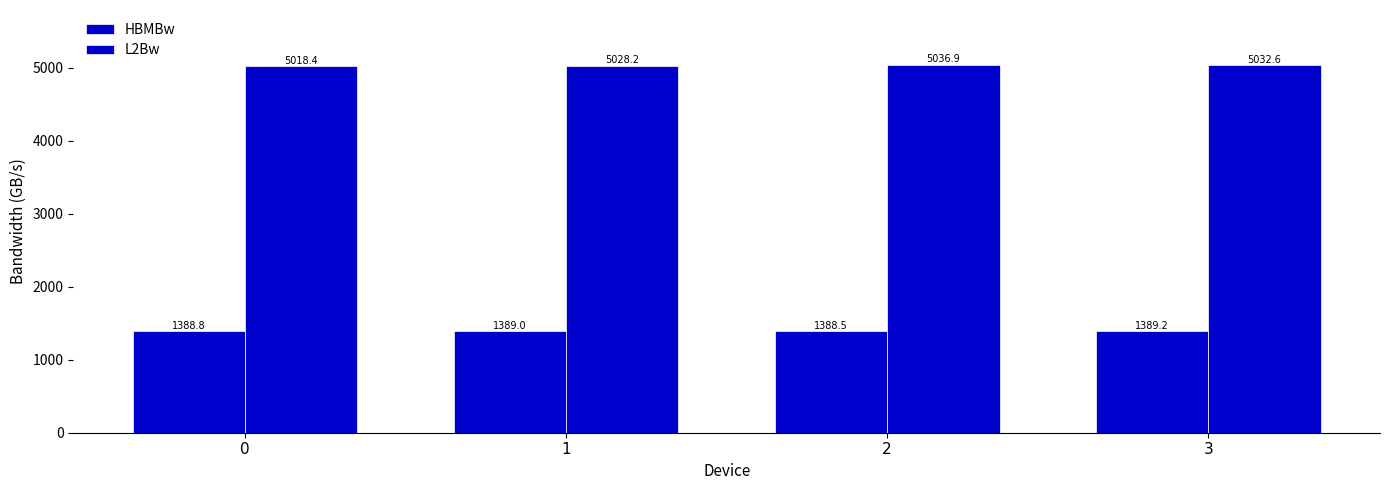

What is the minimum value for HBMBw?

1388.5